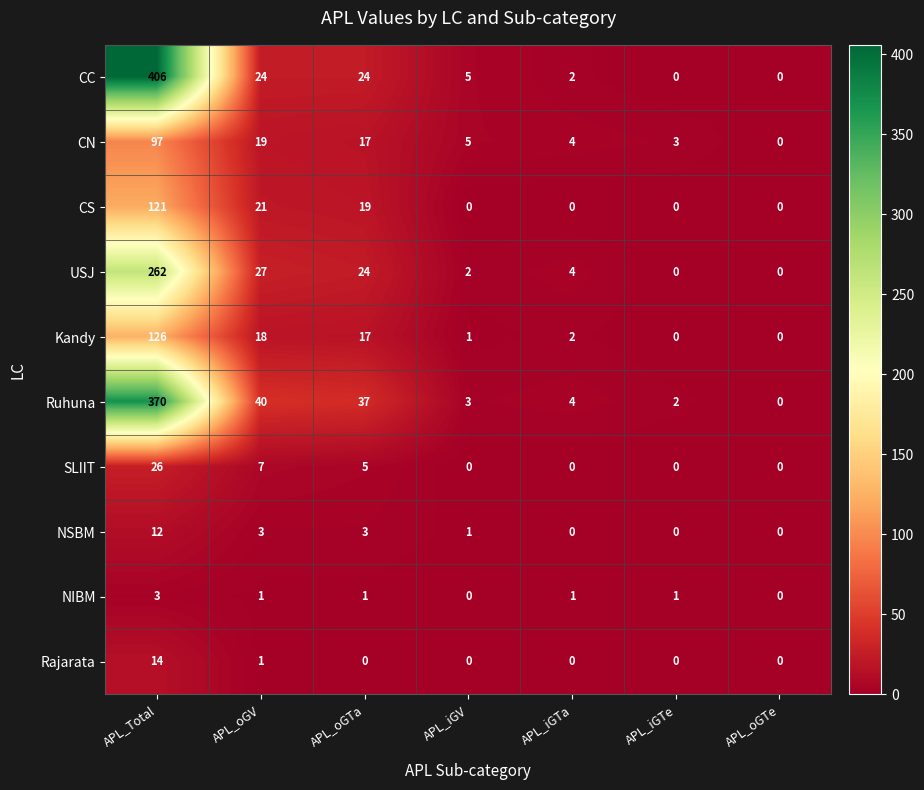

The value of NSBM at APL_Total is 21. True or false?

False